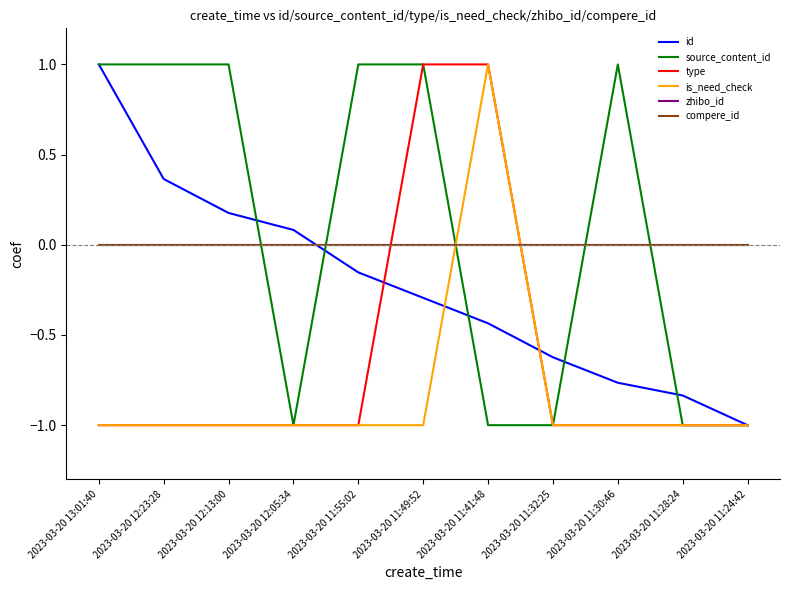

Count the is_need_check values in the range -1 to 0.

10